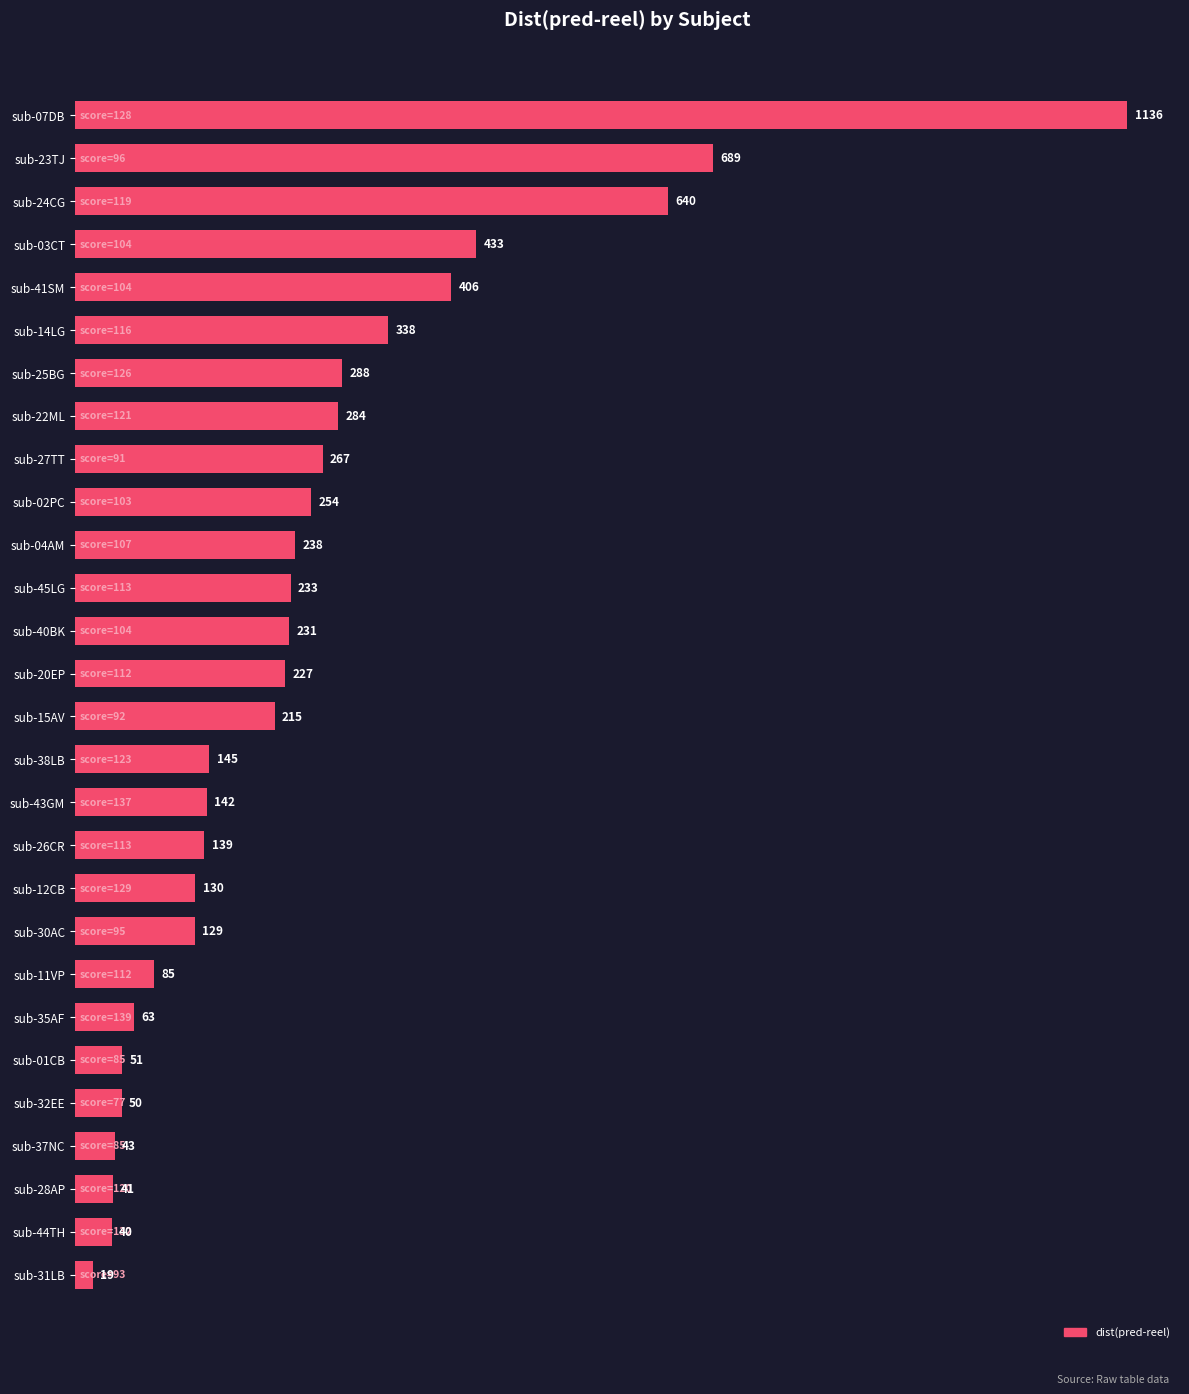

What is the label of the 28th bar from the top?

sub-31LB